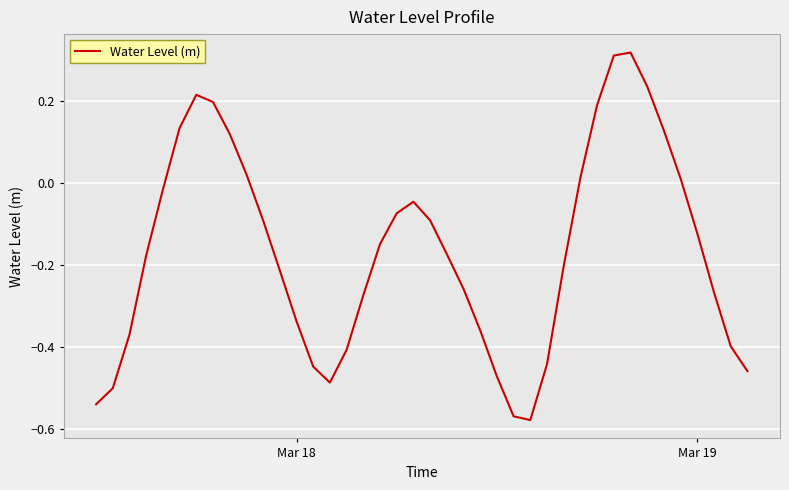

What is the difference between the maximum and minimum values?

0.9